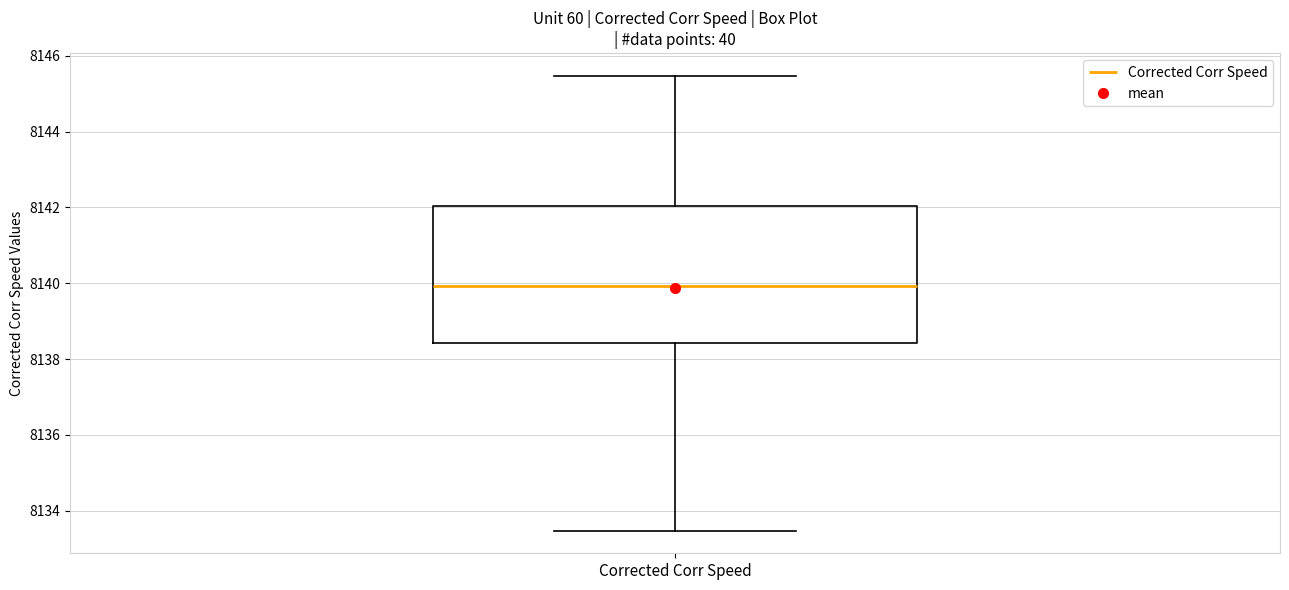

Where is the upper edge of the box for Corrected Corr Speed on the y-axis? The values are not printed on the chart, so give them approximately, as read against the axis.

8142.0